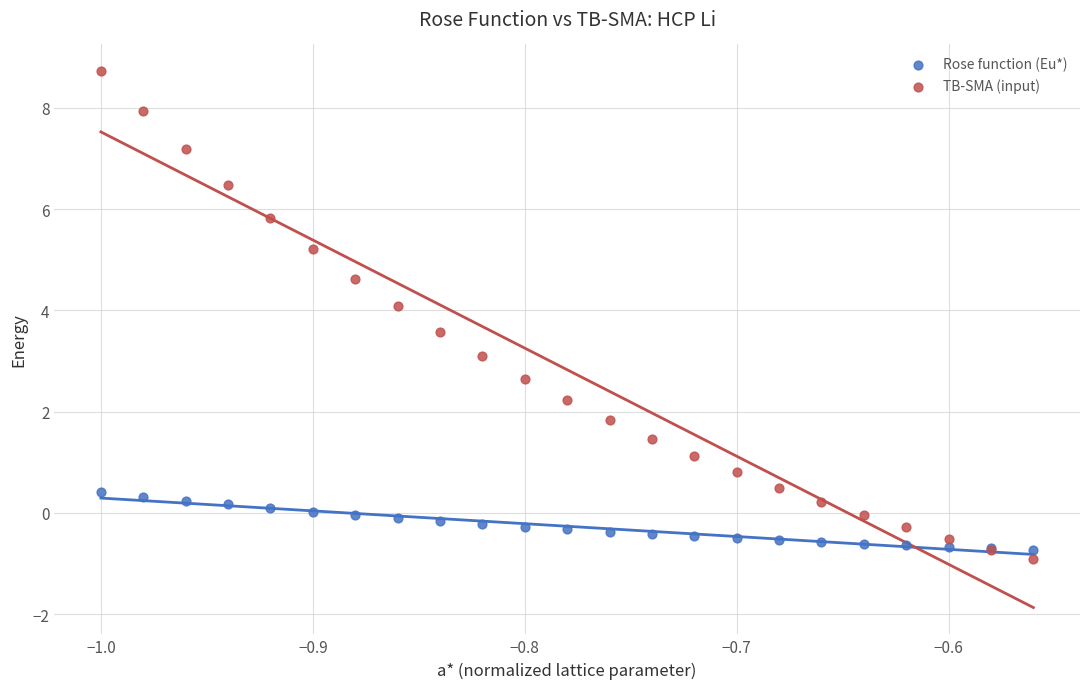

Which series has the largest Y range (max minus min)?

TB-SMA (input)